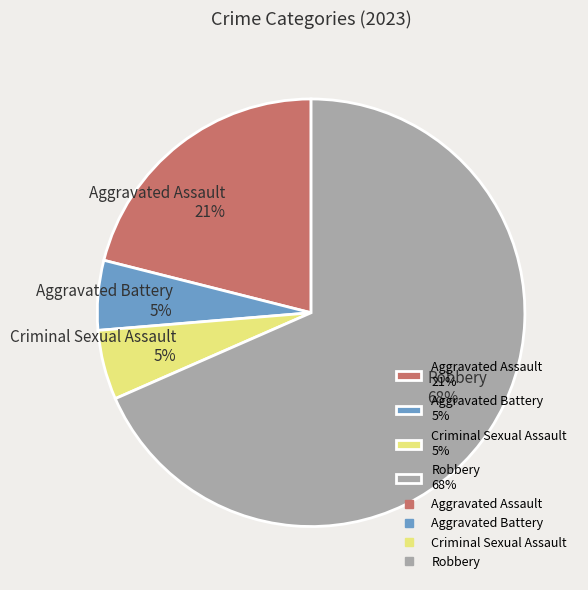

Is there a majority slice in this chart?

Yes